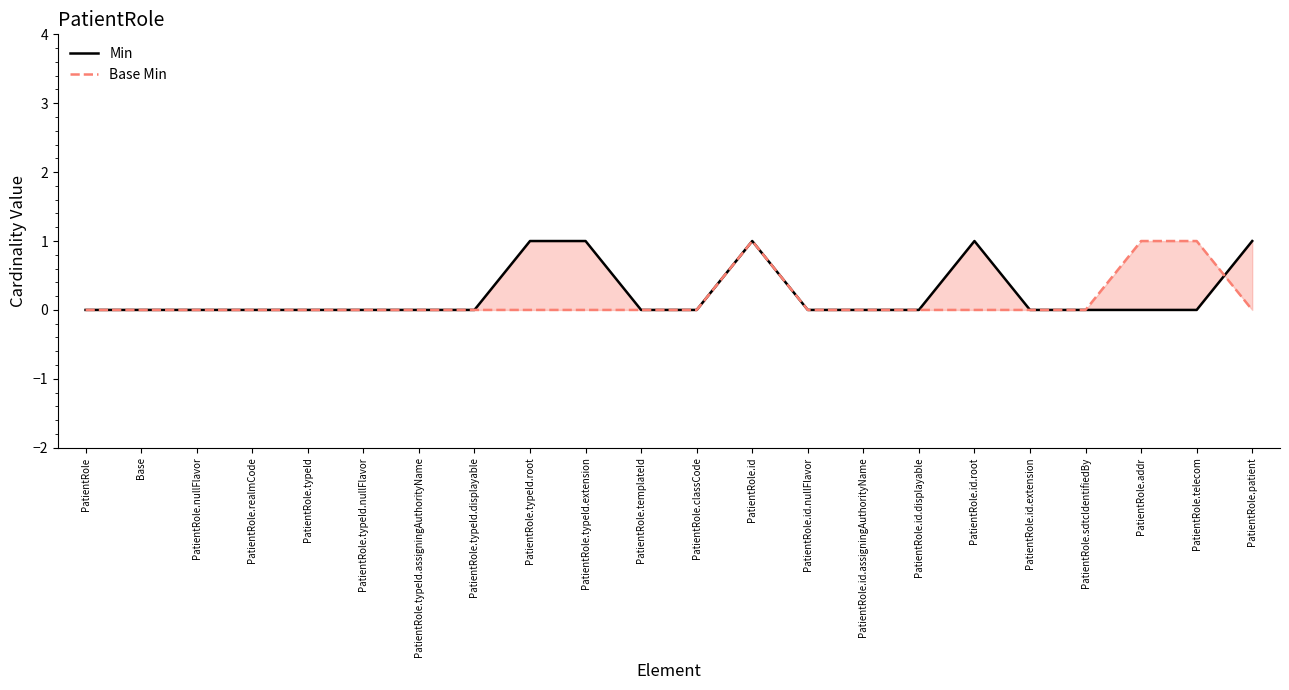

What are all the series names shown in the legend?

Min, Base Min